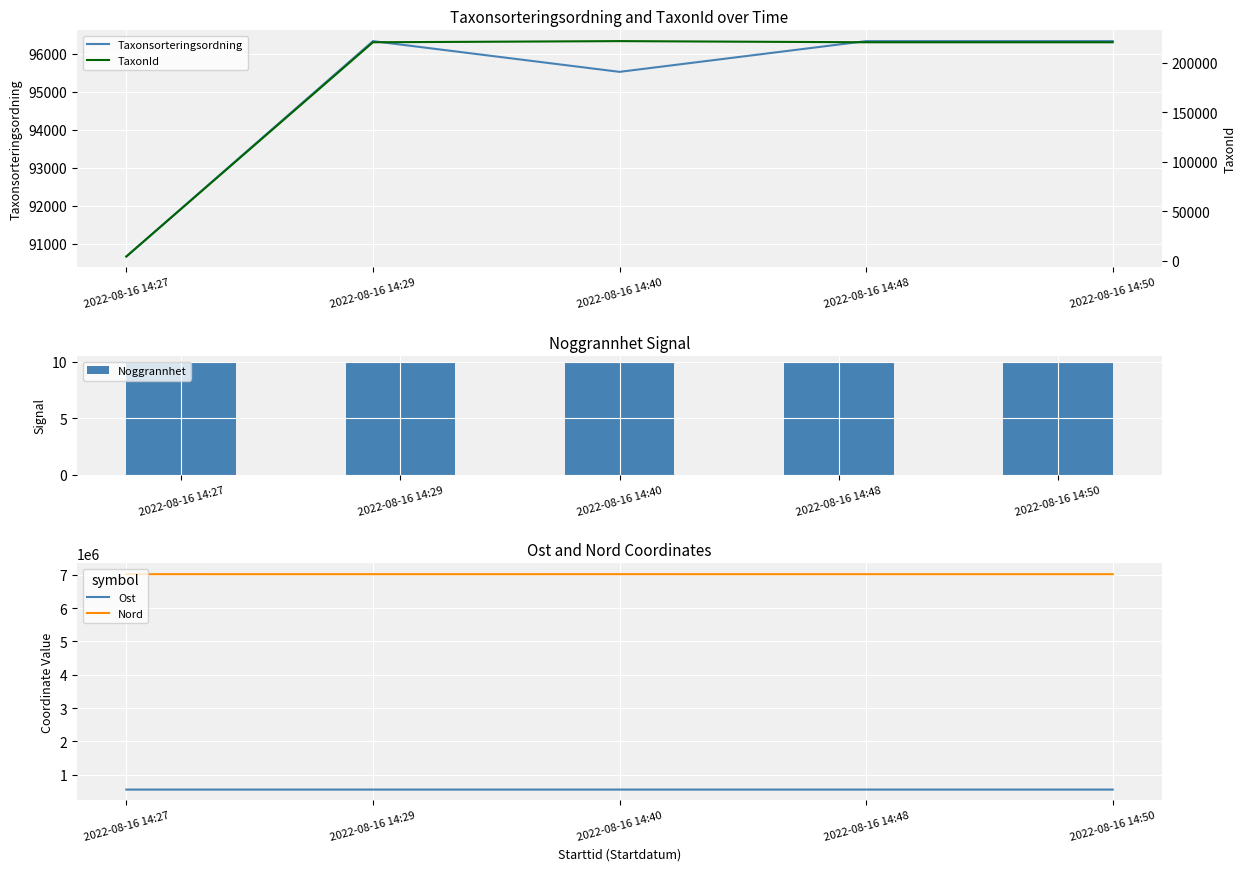

Rank the series at 2022-08-16 14:27 from highest to lowest value.

Nord, Ost, Taxonsorteringsordning, TaxonId, Noggrannhet